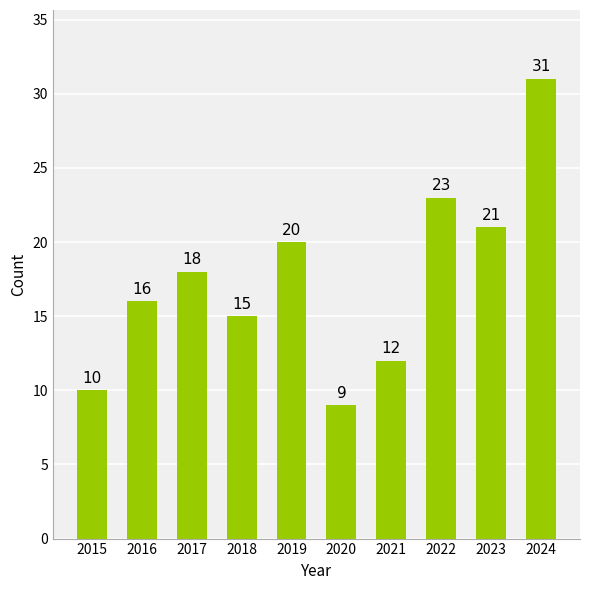

What is the difference between the values at 2023 and 2020?

12